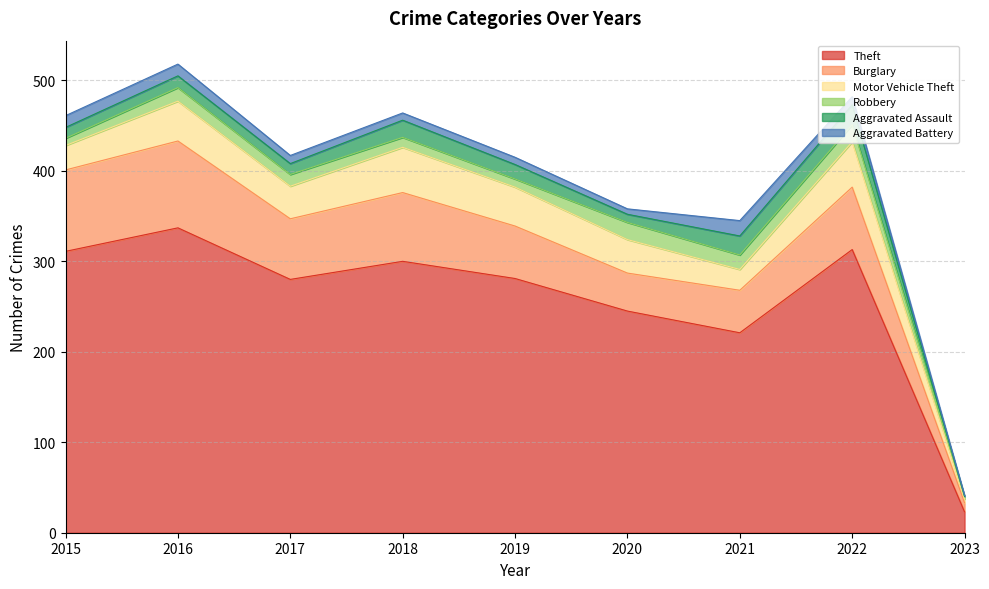

The Burglary series shows 42 at 2020. True or false?

True